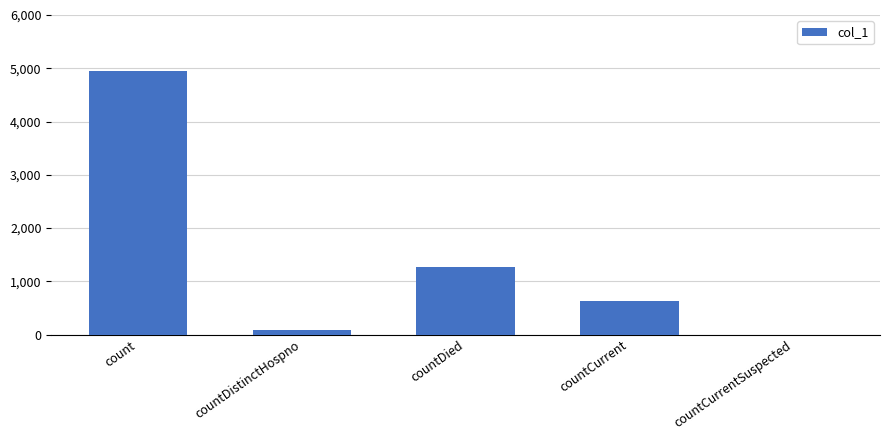

Reading left to right, transcribe all the data shown in this chart.

count=4953	countDistinctHospno=77	countDied=1263	countCurrent=623	countCurrentSuspected=0